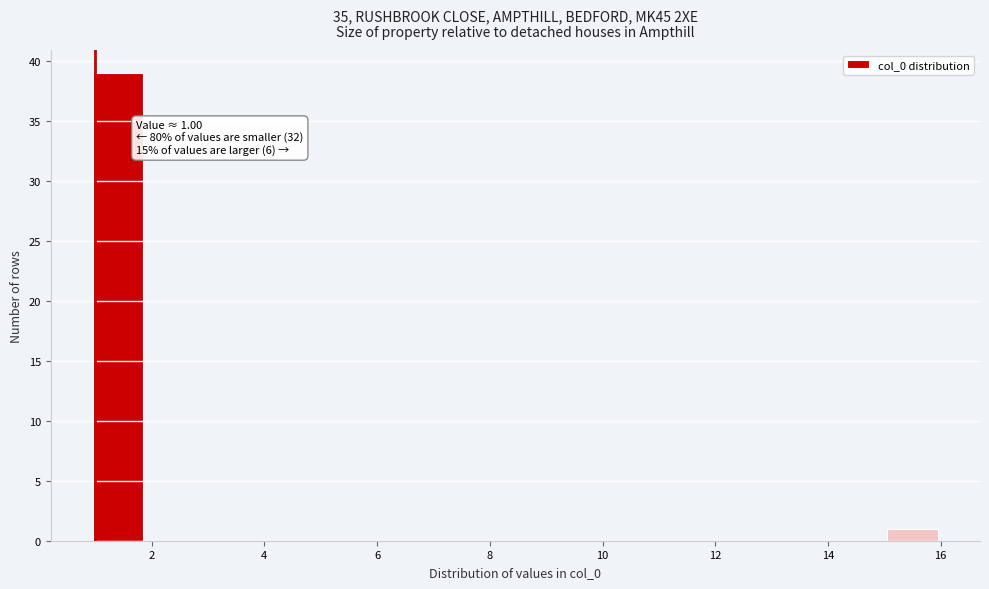

Over which range of the x-axis is the bar tallest?

1.0 to 1.8